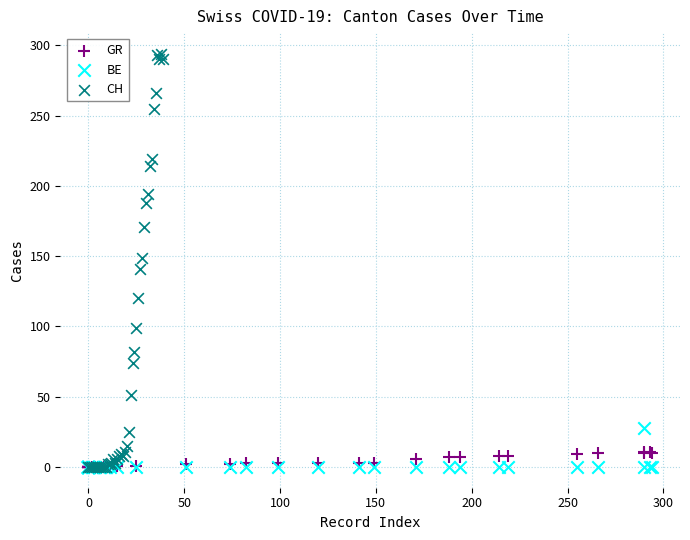

Which series has the largest Y range (max minus min)?

CH